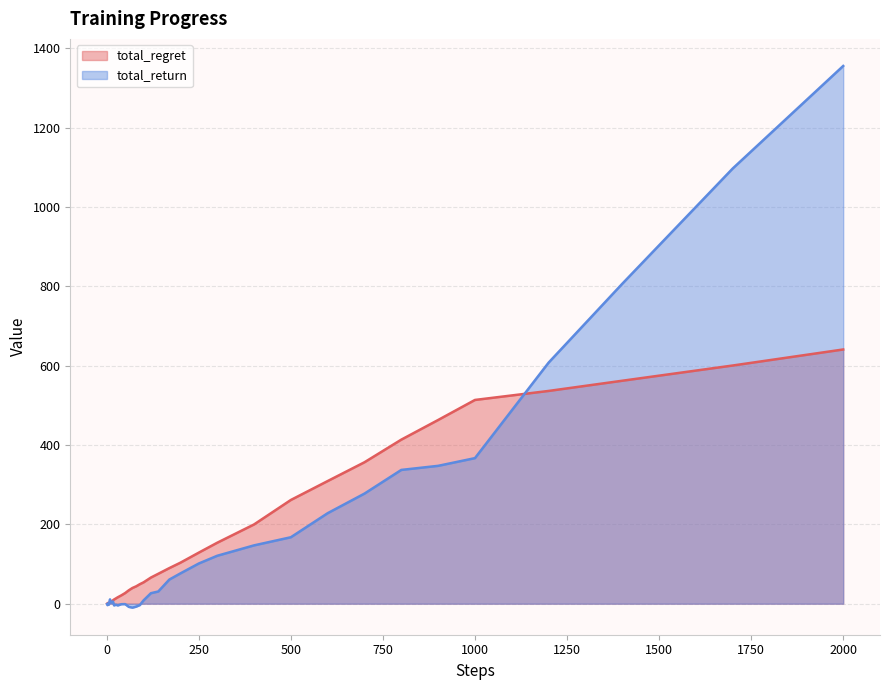

How many distinct data groups are displayed?

2